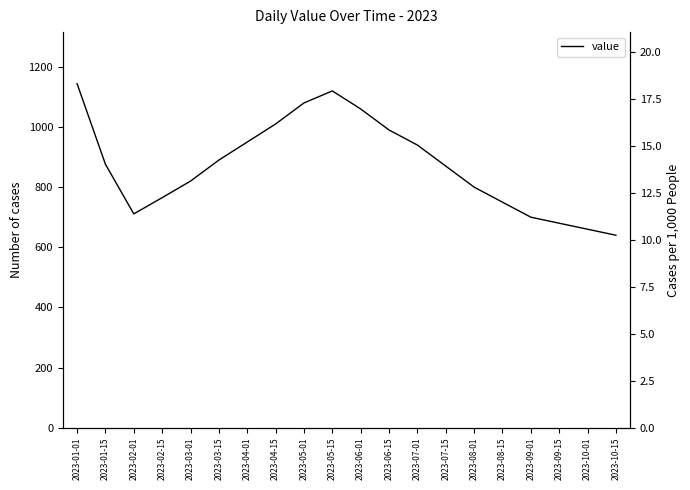

What is the label of the 2nd point from the right?

2023-10-01